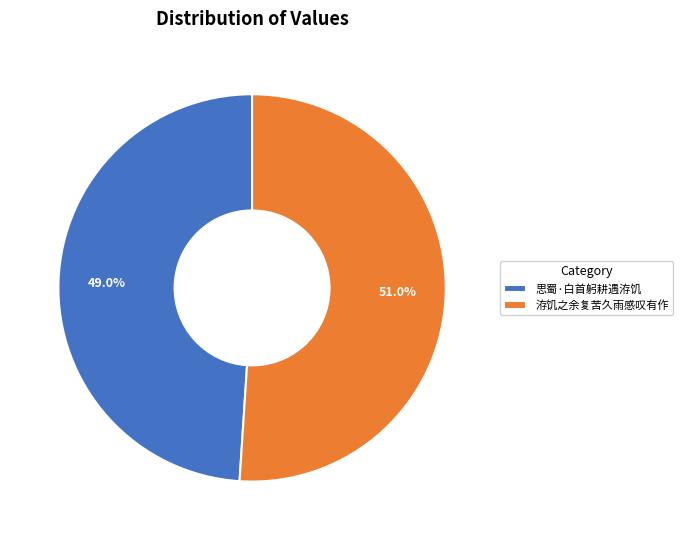

Count the number of slices in the pie.

2